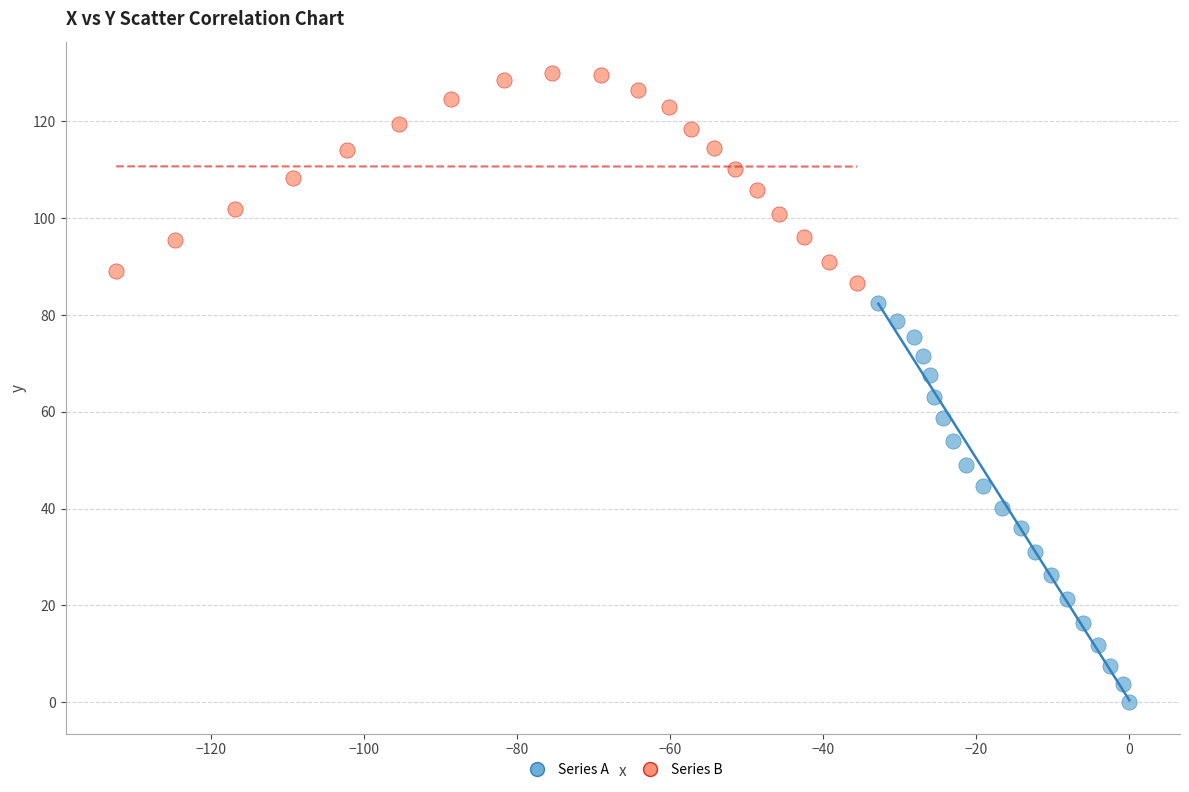

Which series contains the highest Y value?

Series B